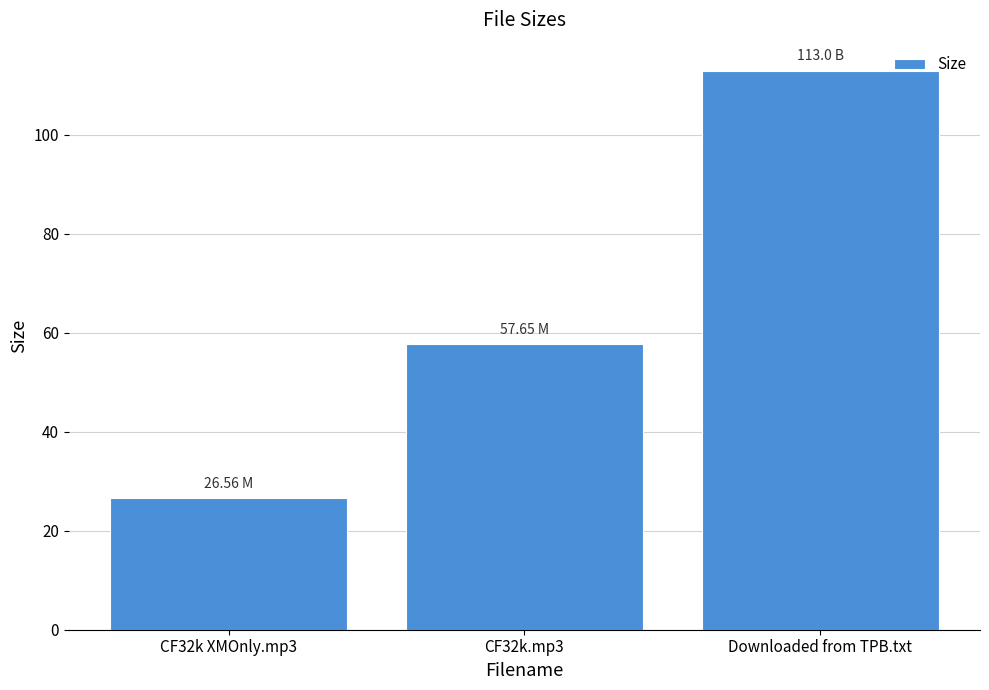

How many bars are there in total?

3